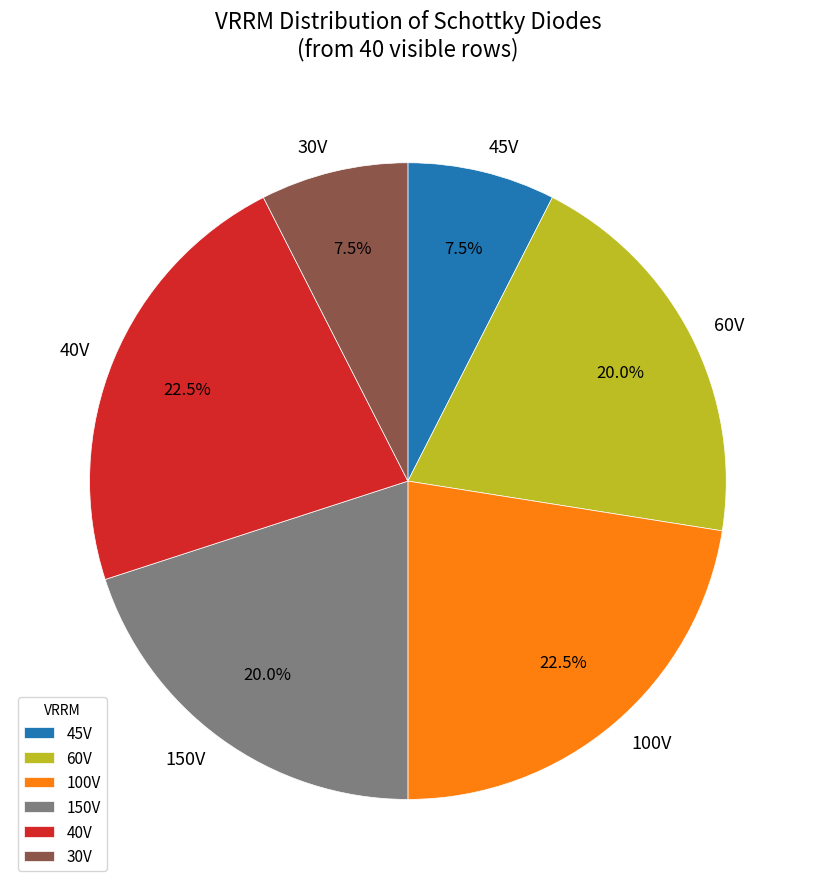

How many segments does this pie chart have?

6